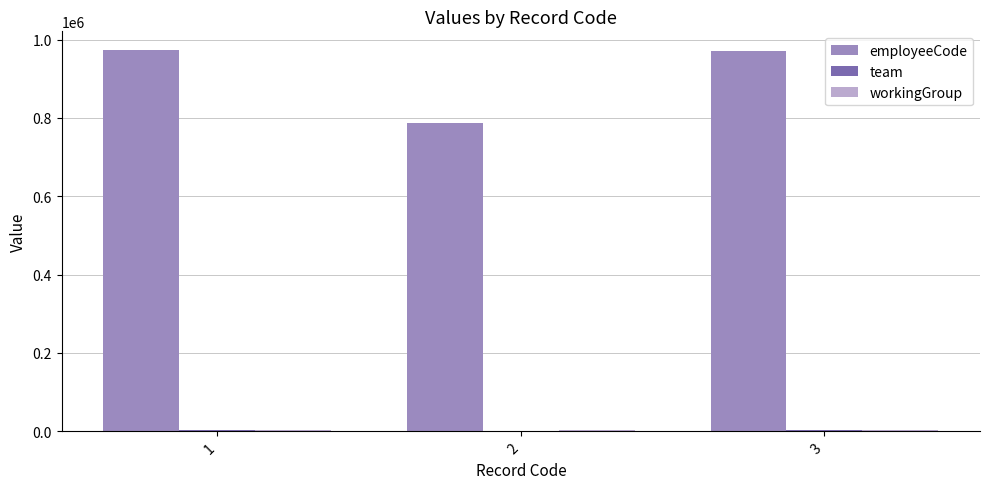

What is the greatest value displayed?

972524